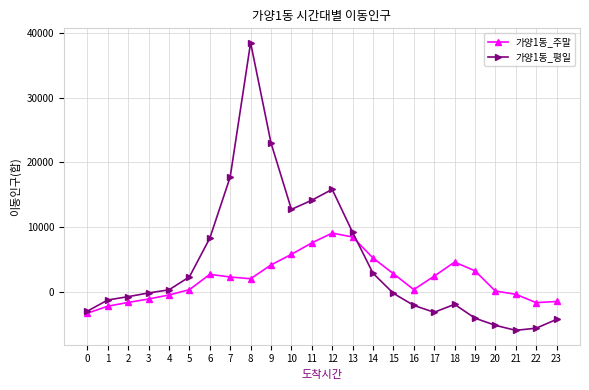

Is the value of 가양1동_평일 at 15 greater than the value of 가양1동_주말 at 23?

Yes